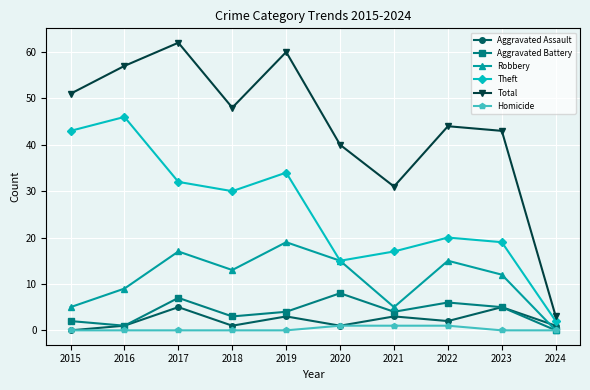

How many distinct data groups are displayed?

6